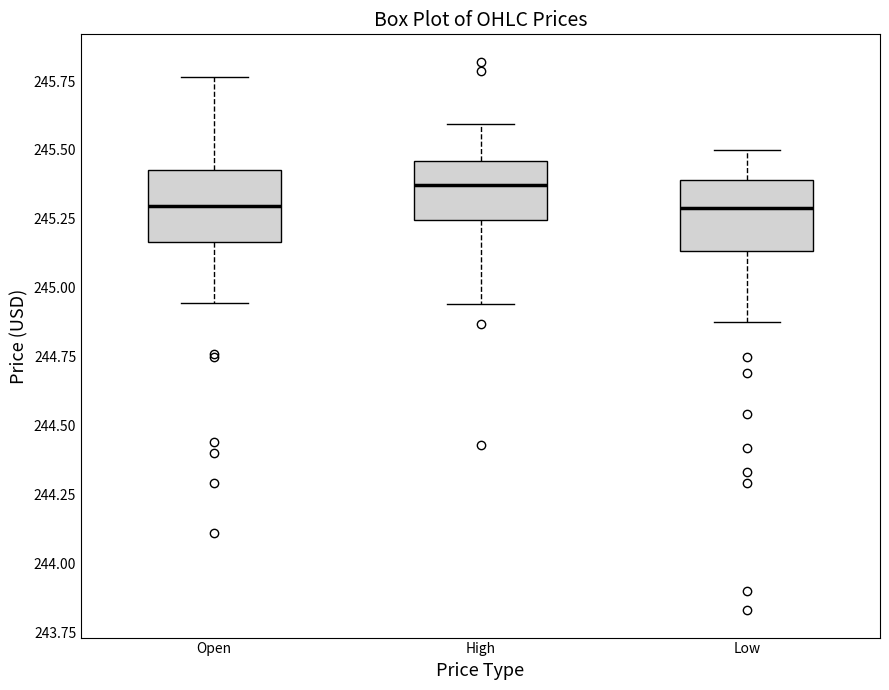

Reading left to right, read every box against the y-axis: the position of its median line, the range the box covers, and the ends of its whiskers. The values are not printed on the chart, so give them approximately, as read against the axis.

Open: median 245.30, box 245.15 to 245.45, whiskers 244.95 to 245.75
High: median 245.35, box 245.25 to 245.45, whiskers 244.95 to 245.60
Low: median 245.30, box 245.15 to 245.40, whiskers 244.90 to 245.50